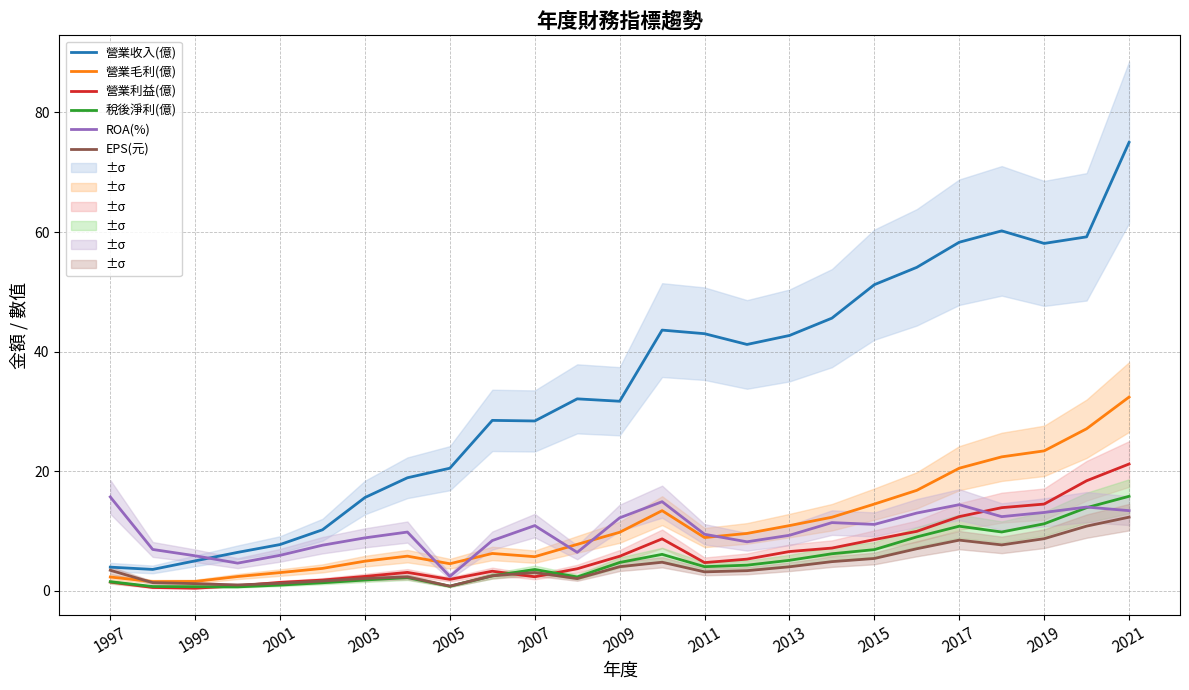

What is the value of the EPS(元) point at the 22nd from the left?

7.7